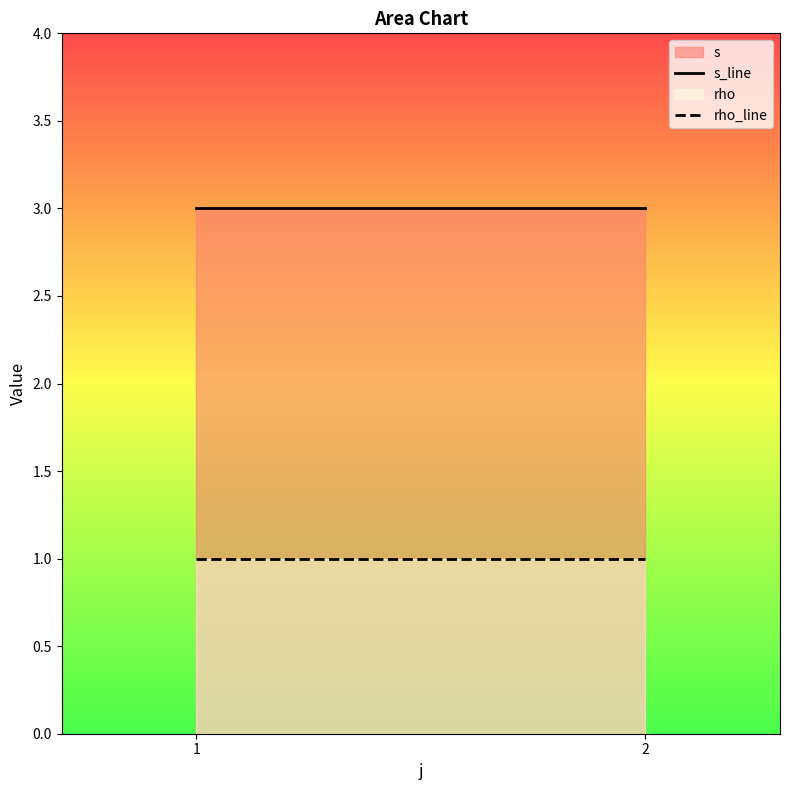

The s_line series shows 3 at 2. True or false?

True